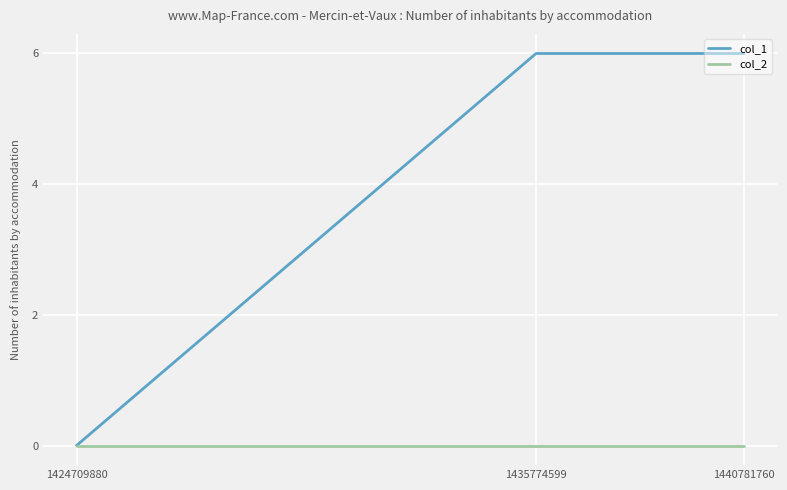

Does the chart have visible grid lines?

Yes